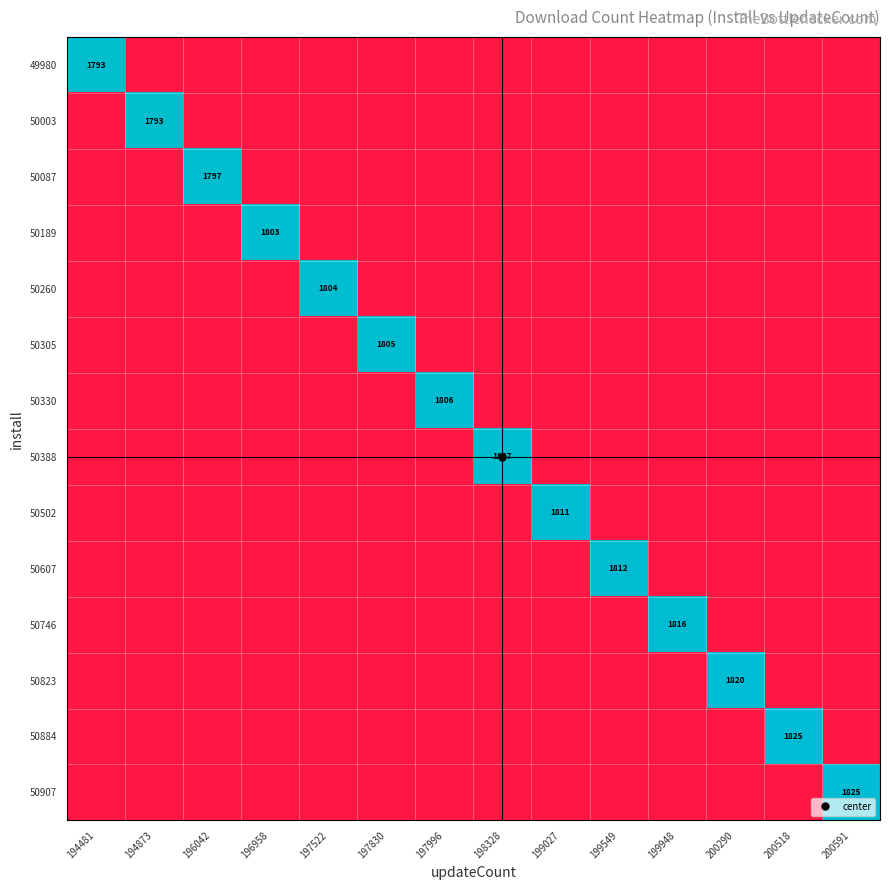

Is the value of 49980 at 200591 greater than the value of 50189 at 197522?

No